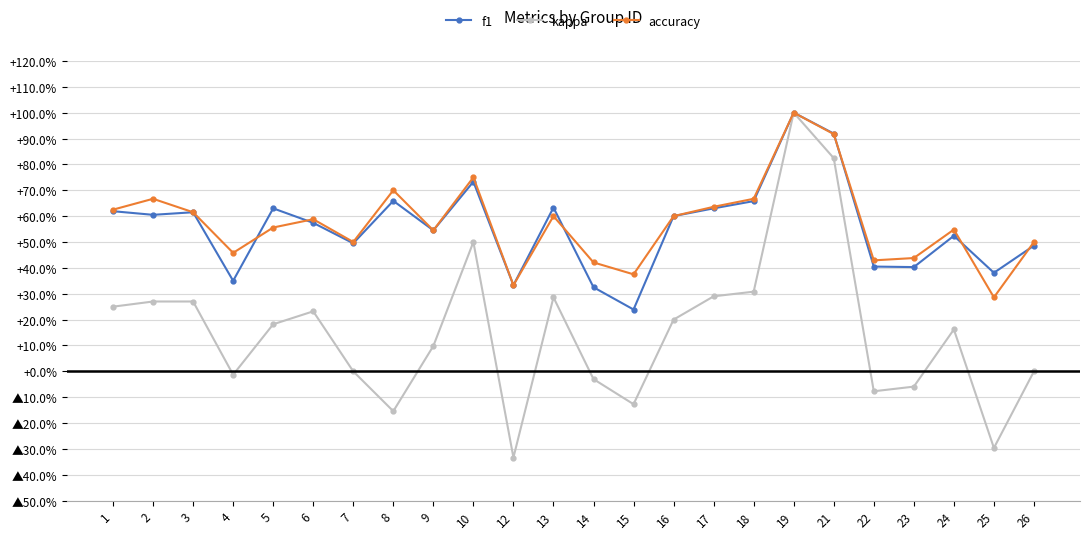

What are all the series names shown in the legend?

f1, kappa, accuracy